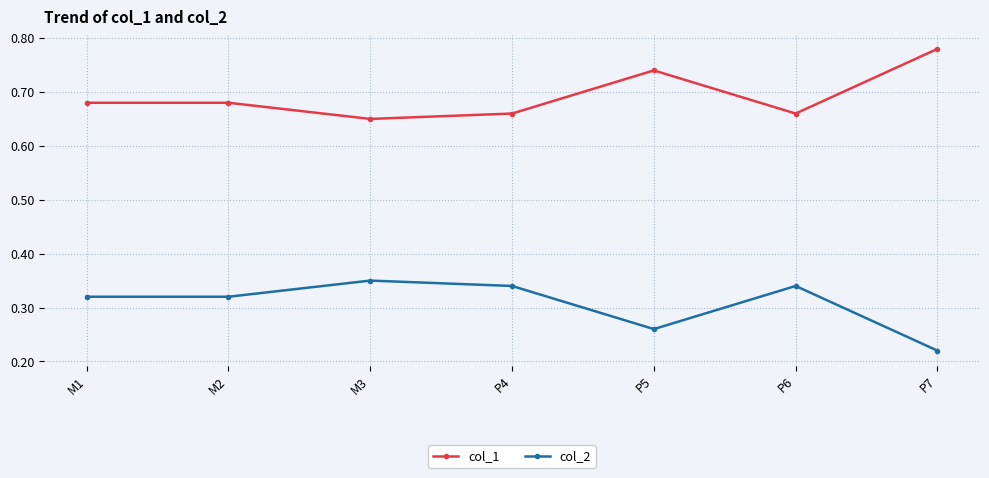

At which category does col_2 reach its first local peak?

M3